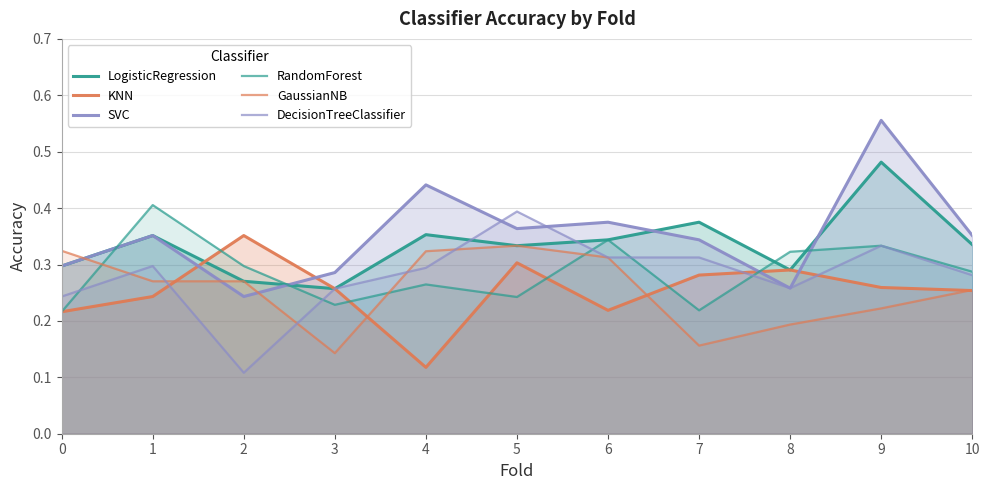

Where is the first local minimum for KNN?

4